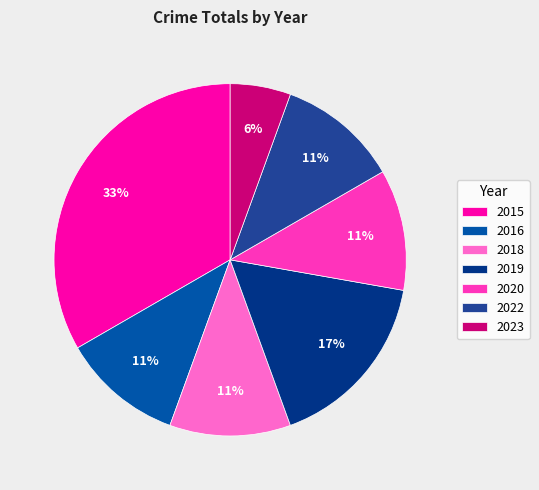

What is the ratio of the value at 2018 to the value at 2022?

1.0